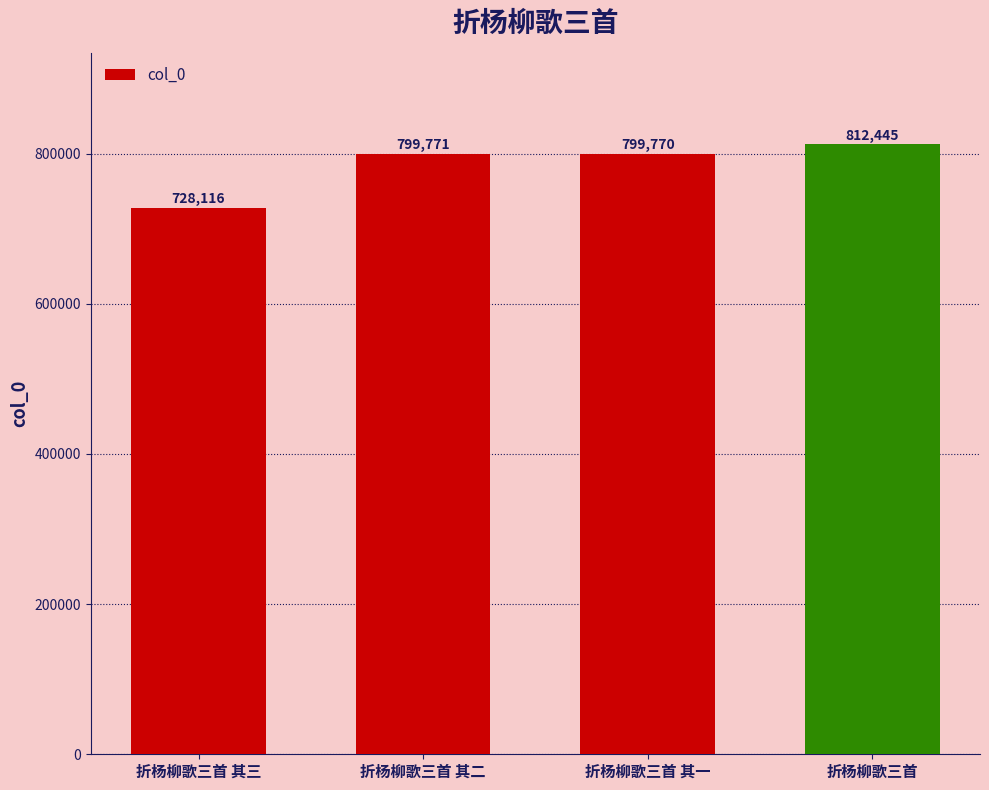

List the labels in order of value, smallest first.

折杨柳歌三首 其三, 折杨柳歌三首 其一, 折杨柳歌三首 其二, 折杨柳歌三首